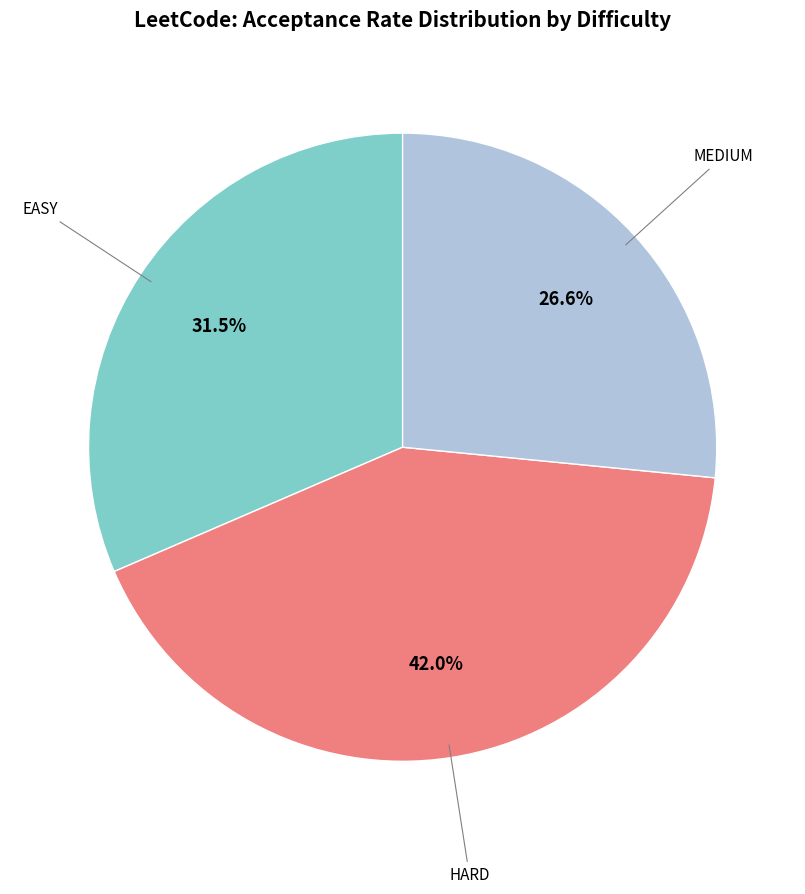

To the nearest percent, what is the difference between the largest and smallest slice percentages?

15%